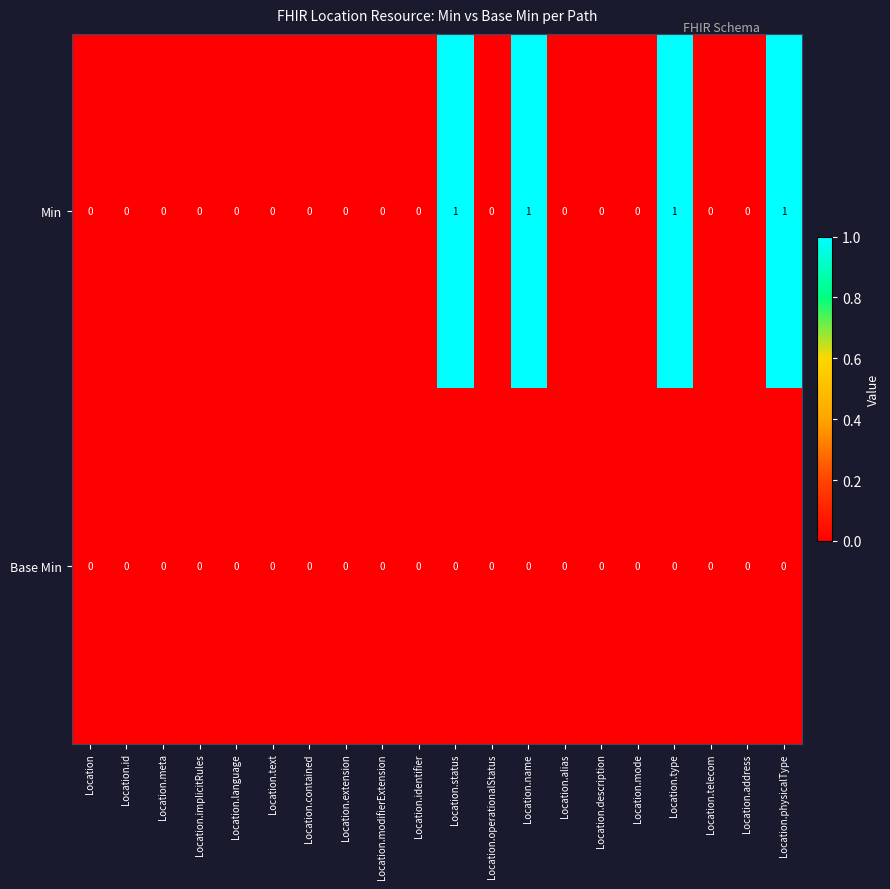

Which series has the largest total across all categories?

Min